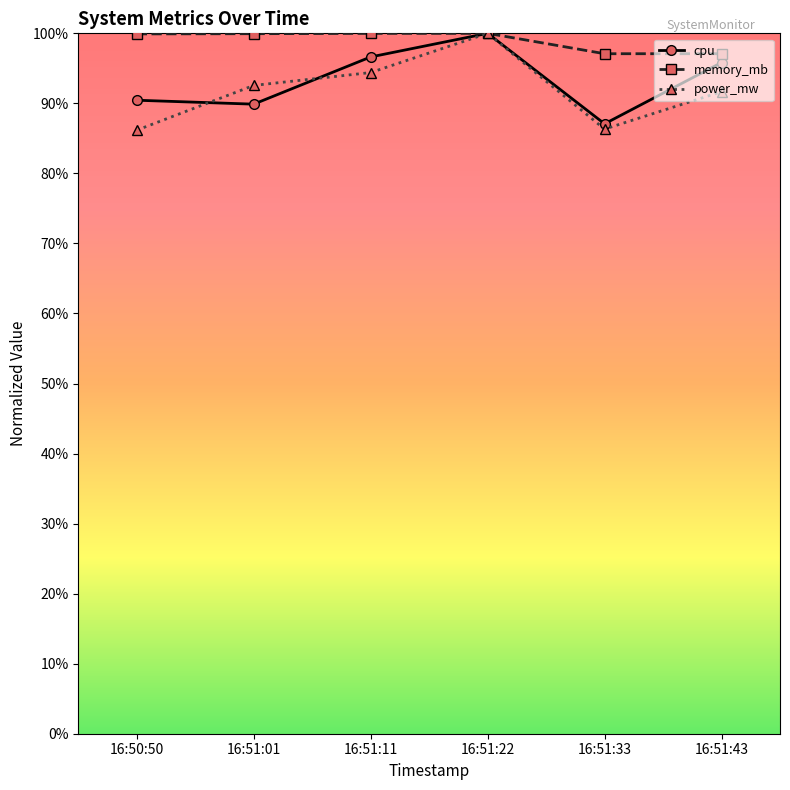

What position from the left is 16:50:50?

1